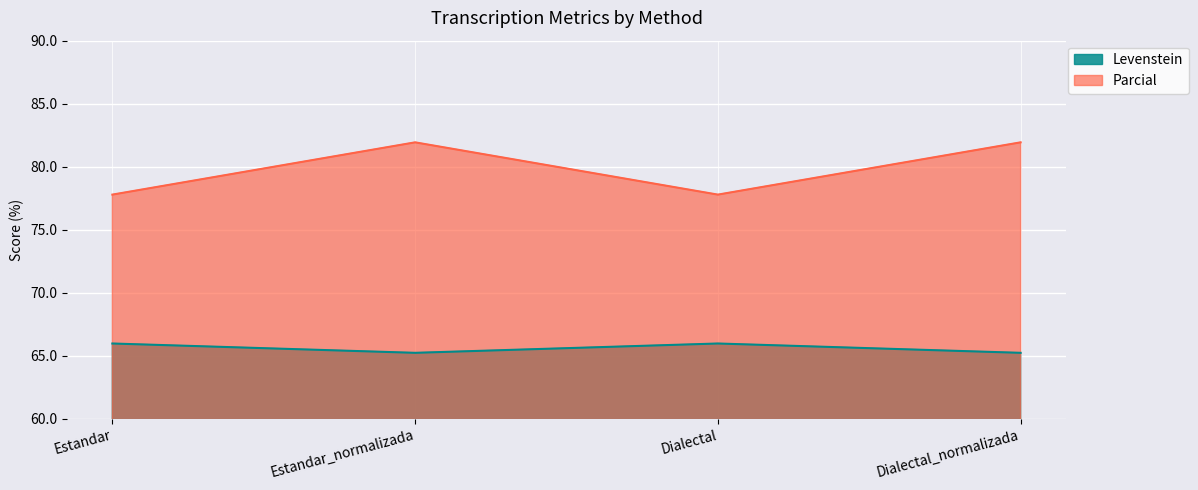

How many lines are shown in the chart?

2